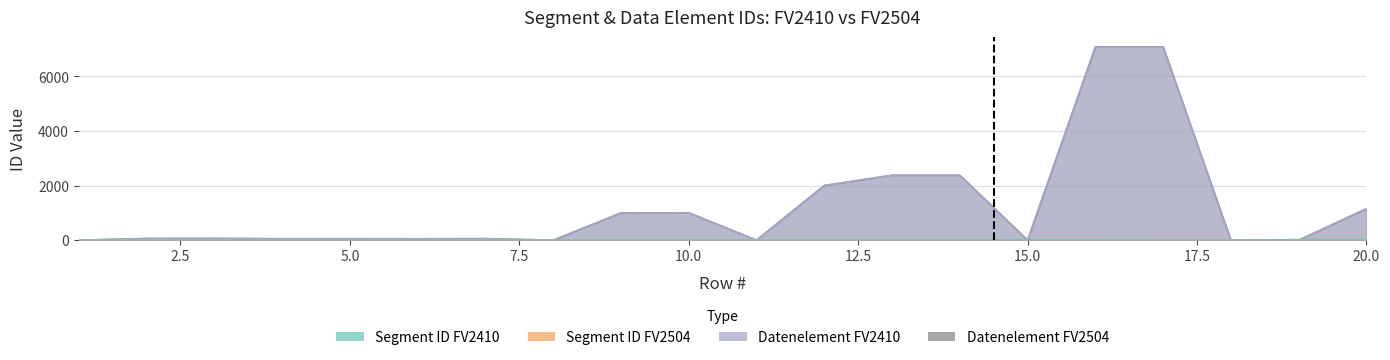

True or false: Segment ID_FV2410 and Segment ID_FV2504 intersect in this chart.

False